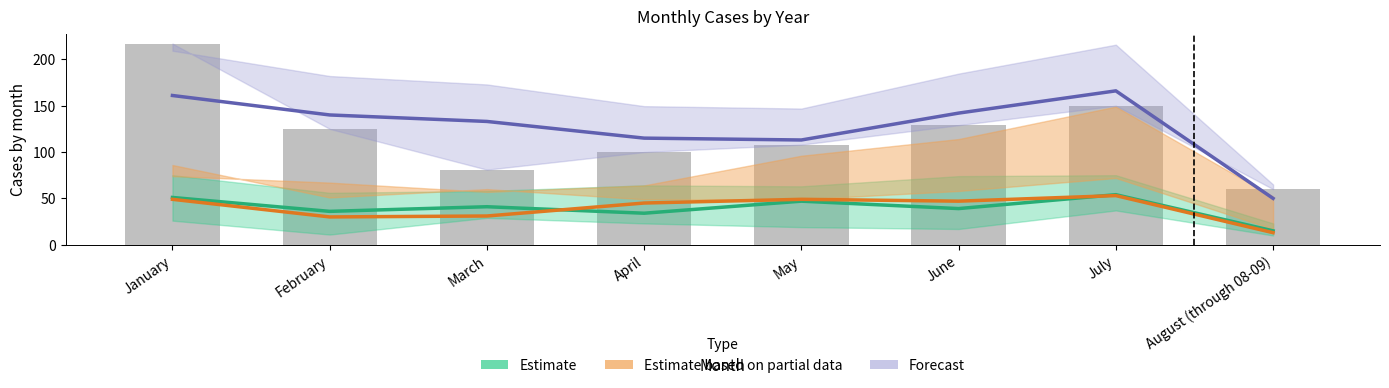

How many values in the Estimate based on partial data series exceed 47?

3